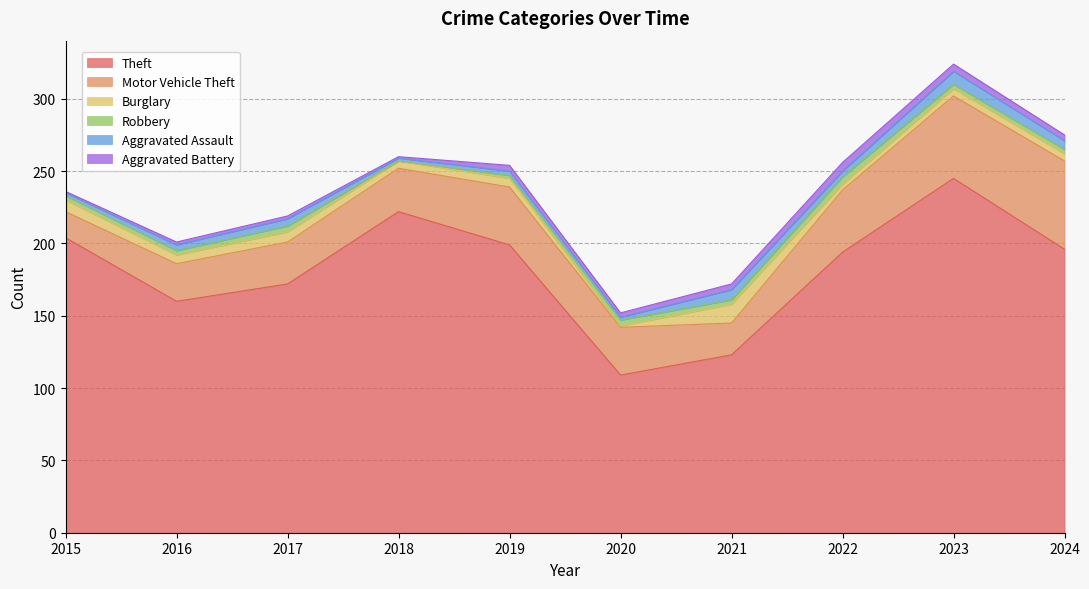

At which label is Theft closest to 177?

2017